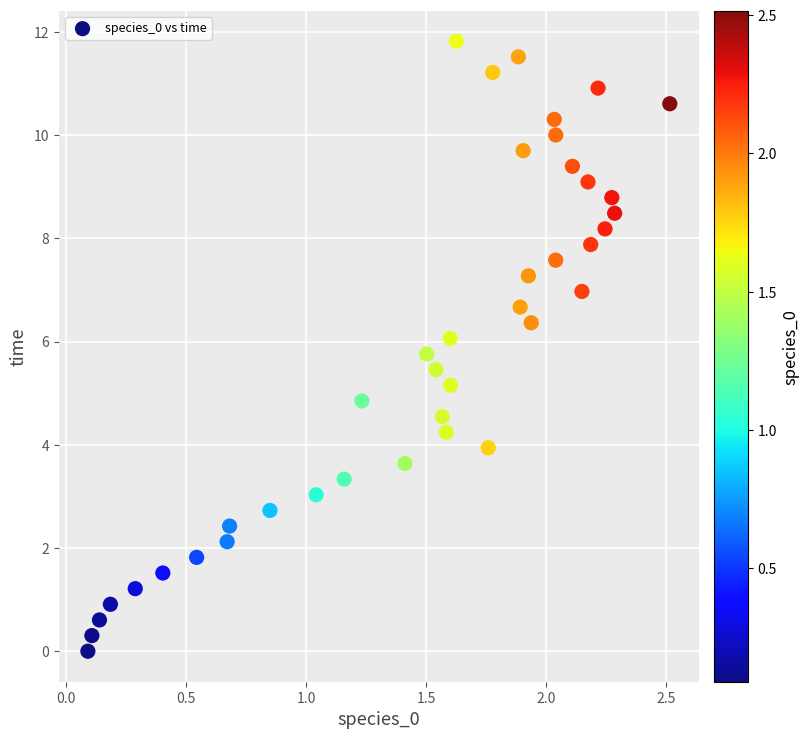

What is the range of Y values (max minus min)?

11.8